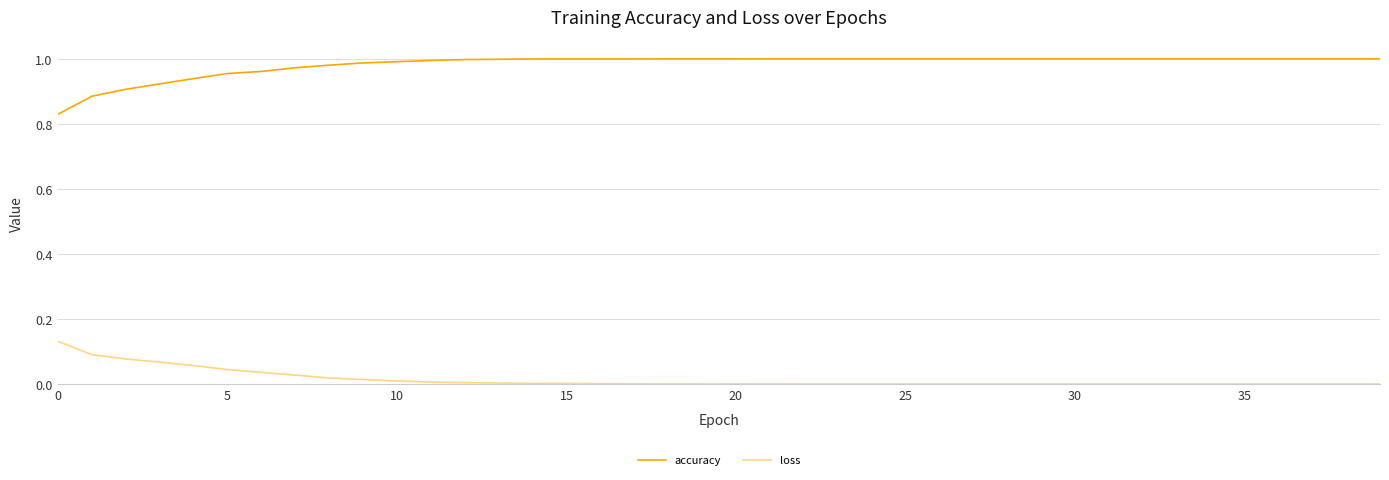

True or false: accuracy and loss intersect in this chart.

False